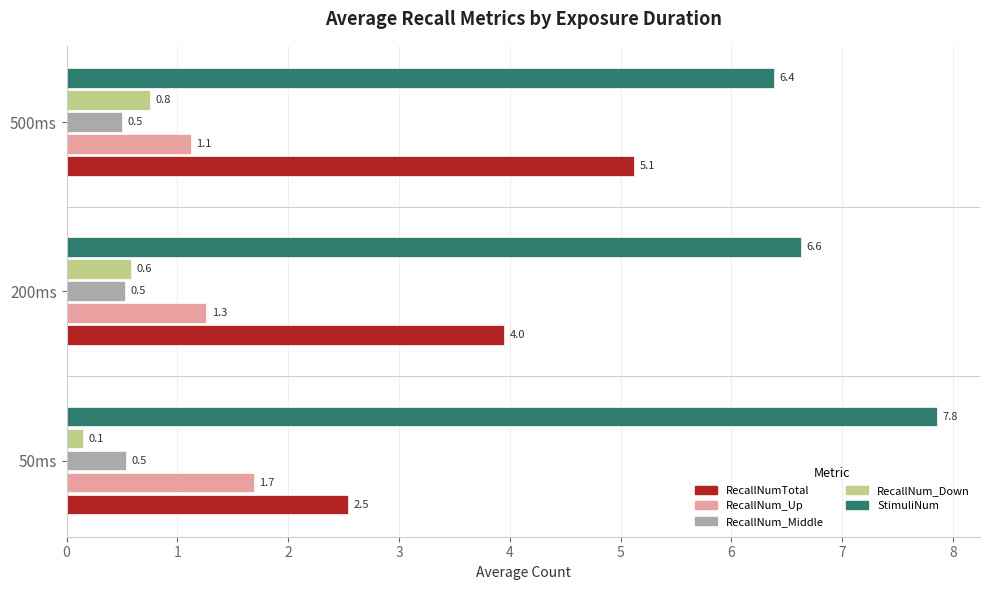

True or false: RecallNum_Middle has a value of 0.5 at 50ms.

True